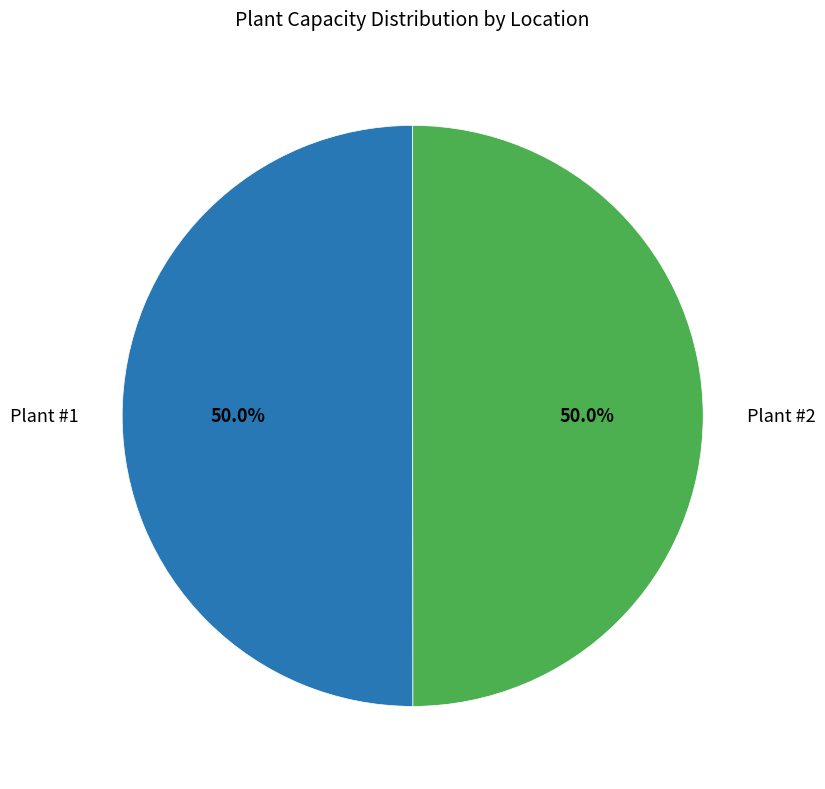

What is the smallest slice in the pie chart?

Plant #2